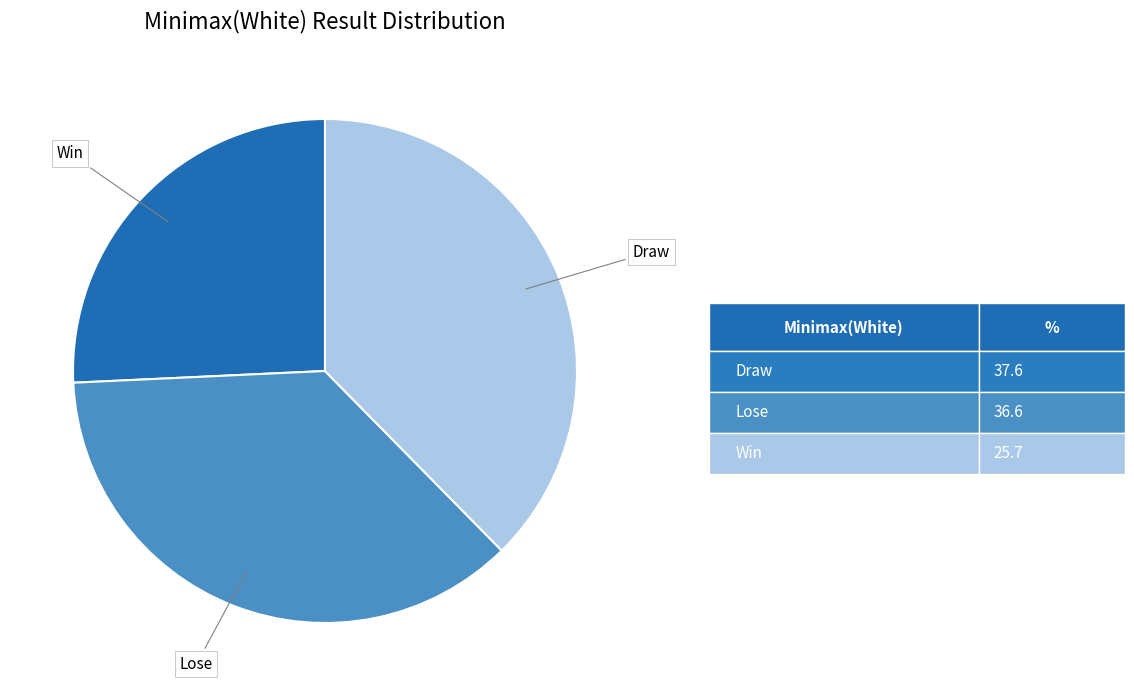

Approximately how many times larger is the value at Win compared to Draw?

0.7